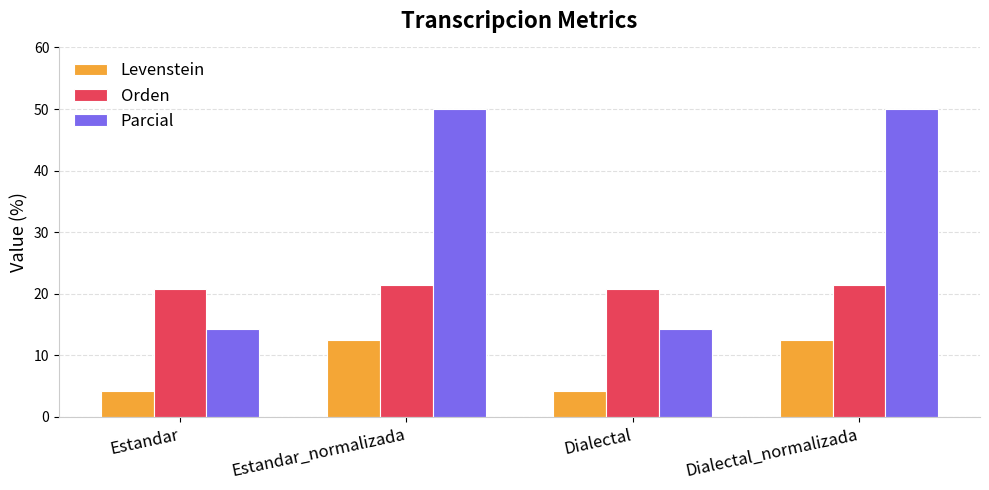

Rank the series by their average value, from highest to lowest.

Parcial, Orden, Levenstein